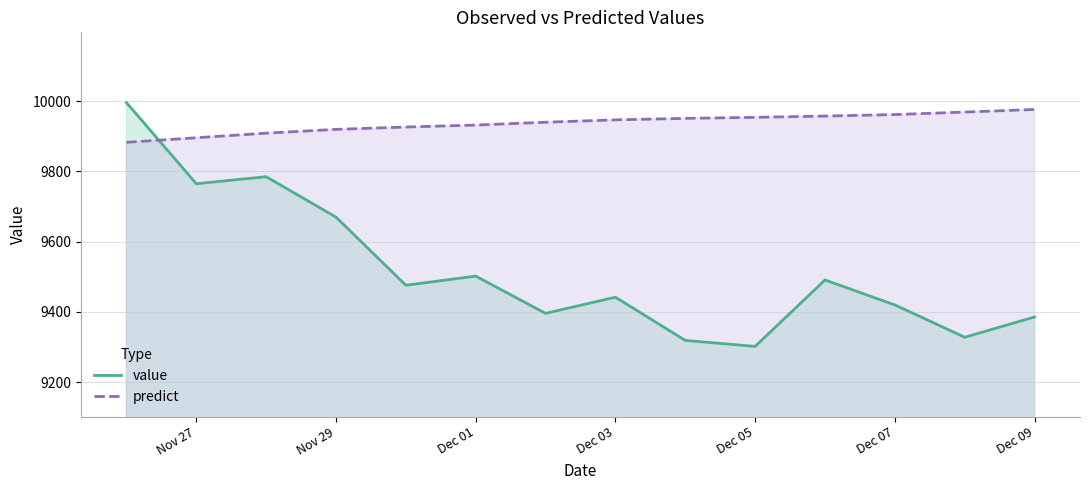

Which category has the lowest value in the value series?

Dec 05